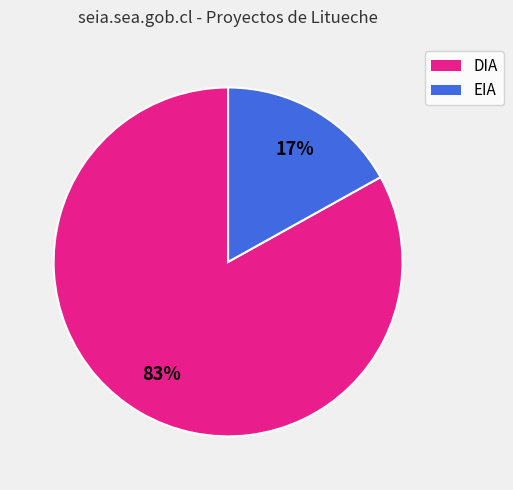

The DIA slice represents 83% of the pie. True or false?

True